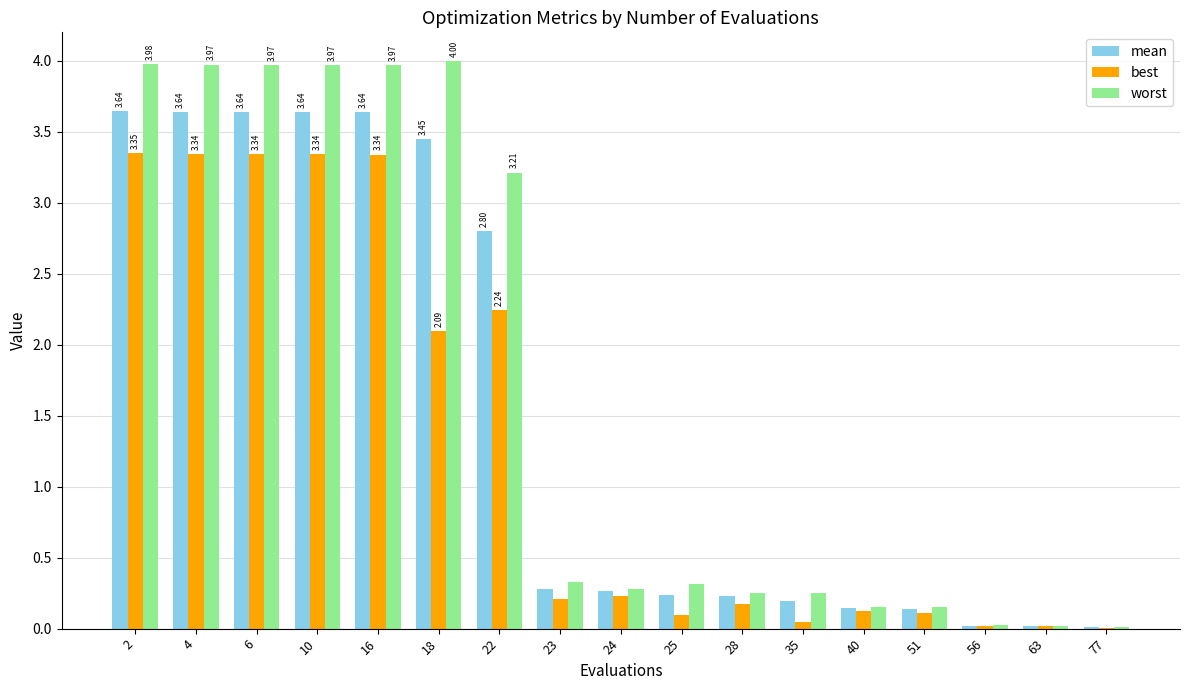

Which series changed the most between 16 and 63?

worst